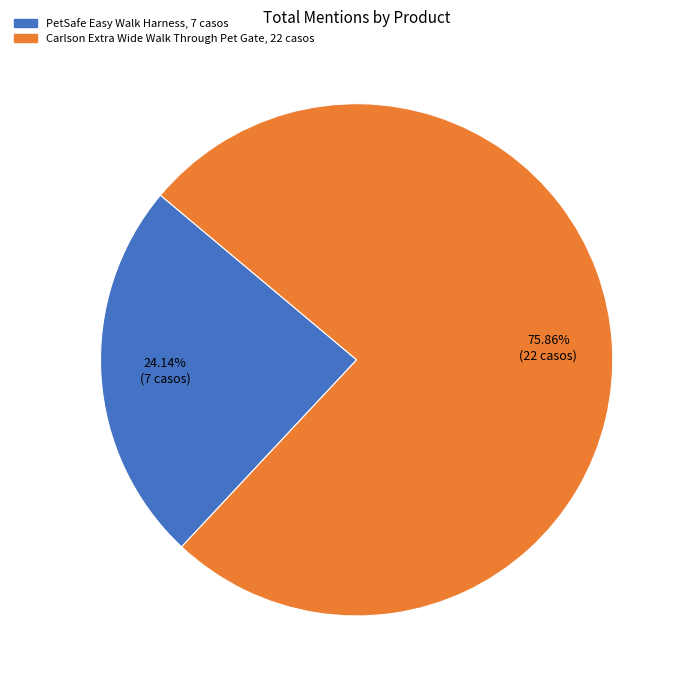

Which has a higher value, Carlson Extra Wide Walk Through Pet Gate or PetSafe Easy Walk Harness?

Carlson Extra Wide Walk Through Pet Gate